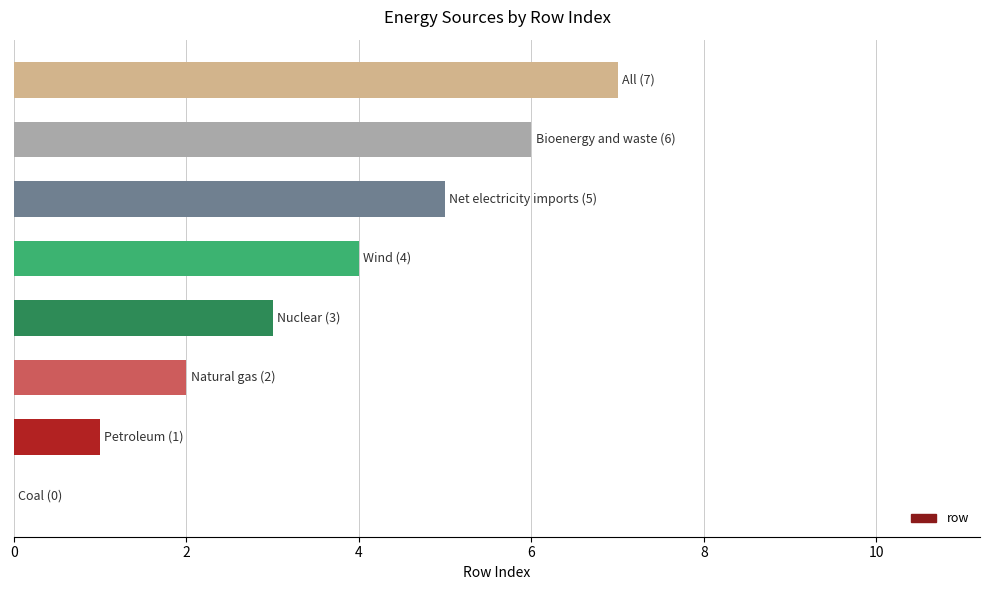

What is the sum of all values?

28